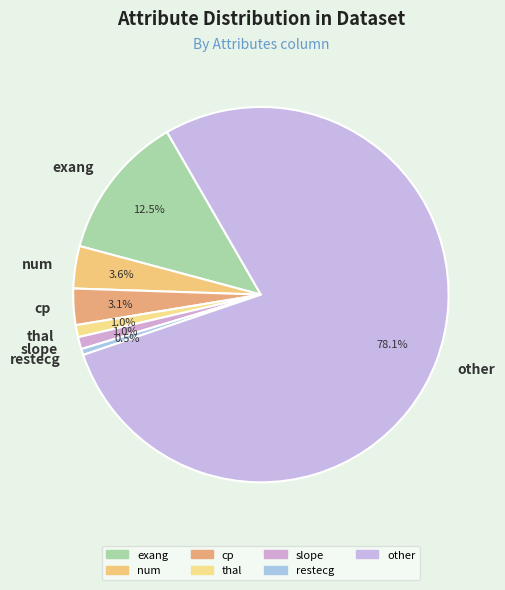

Is it true that other is 14% of the pie?

False